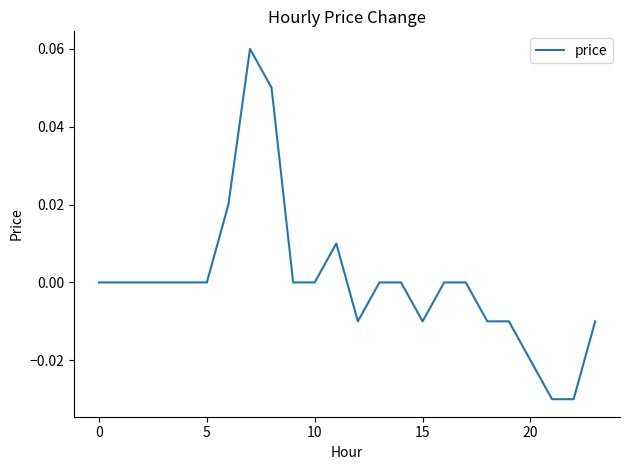

What is the difference between the maximum and minimum values?

0.1